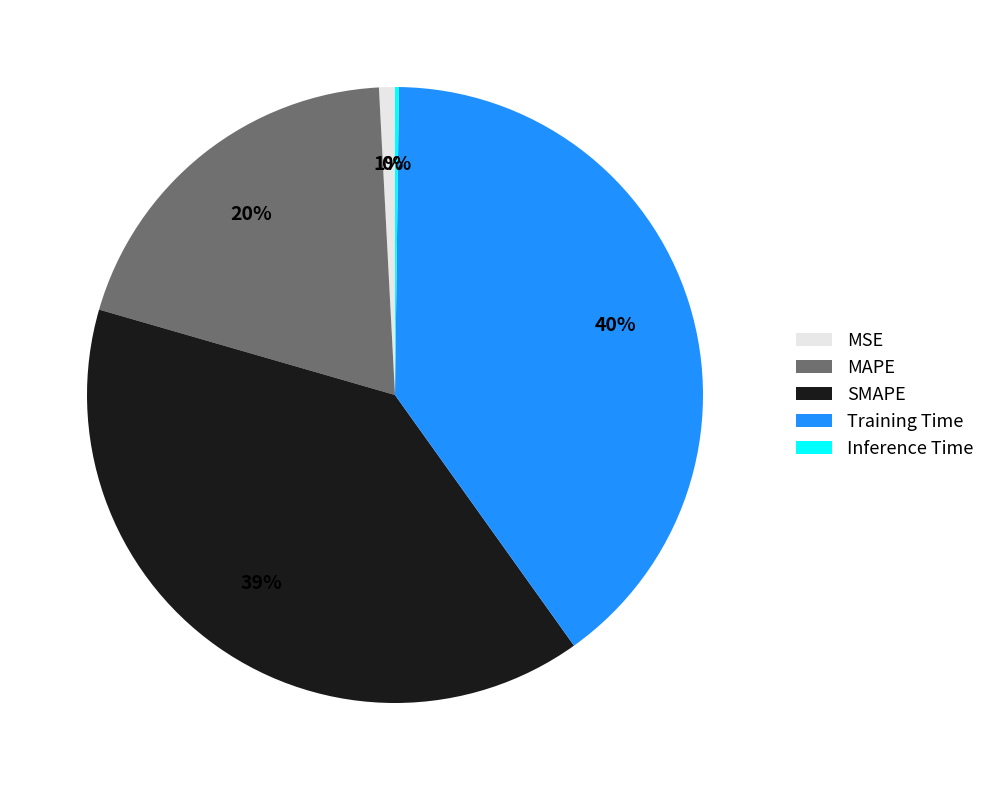

To the nearest percent, what is the difference between the largest and smallest slice percentages?

40%